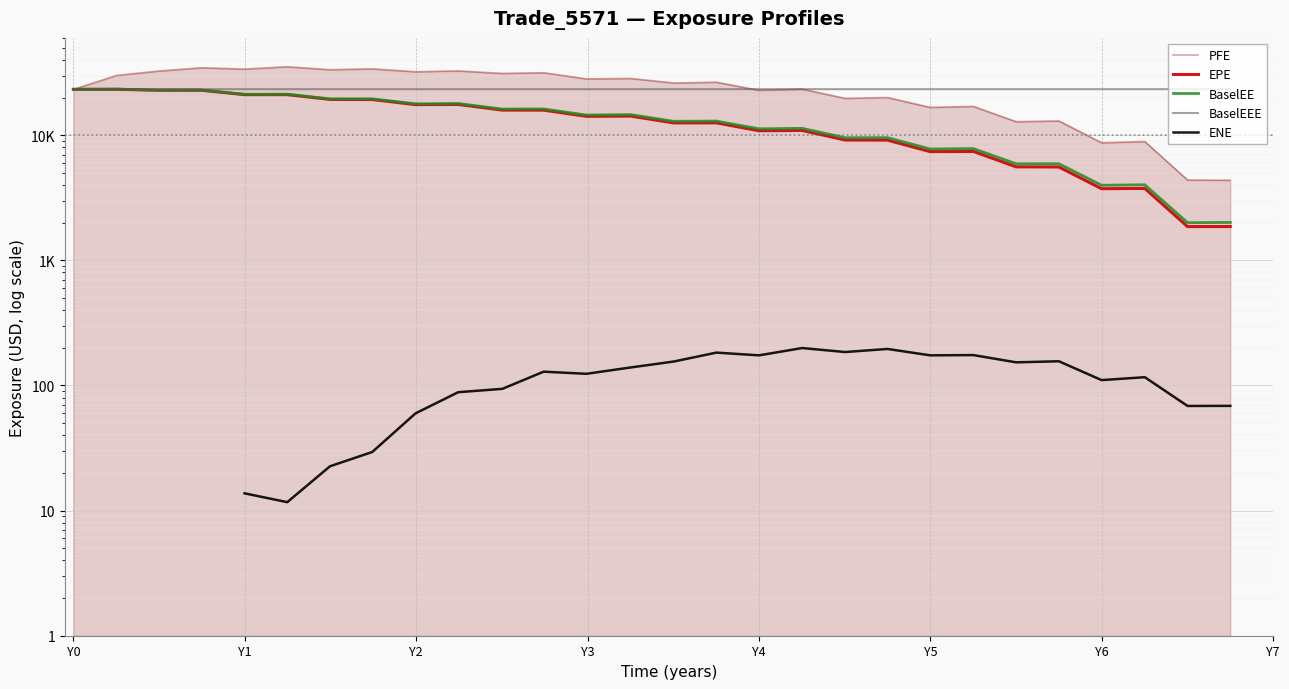

True or false: PFE has more than 0 interior local peaks.

True